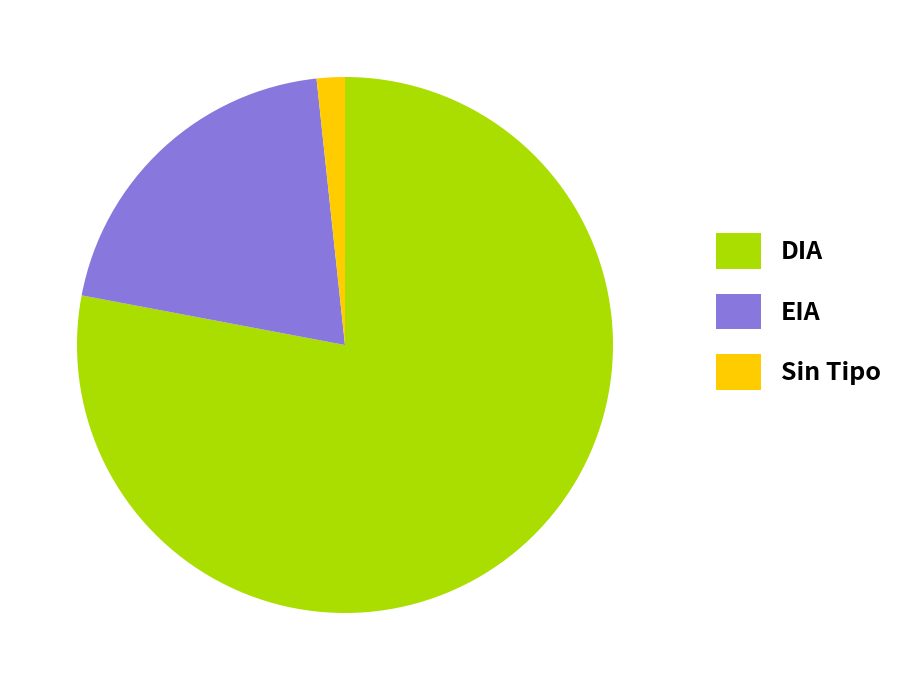

Rank the categories by value from lowest to highest.

Sin Tipo, EIA, DIA